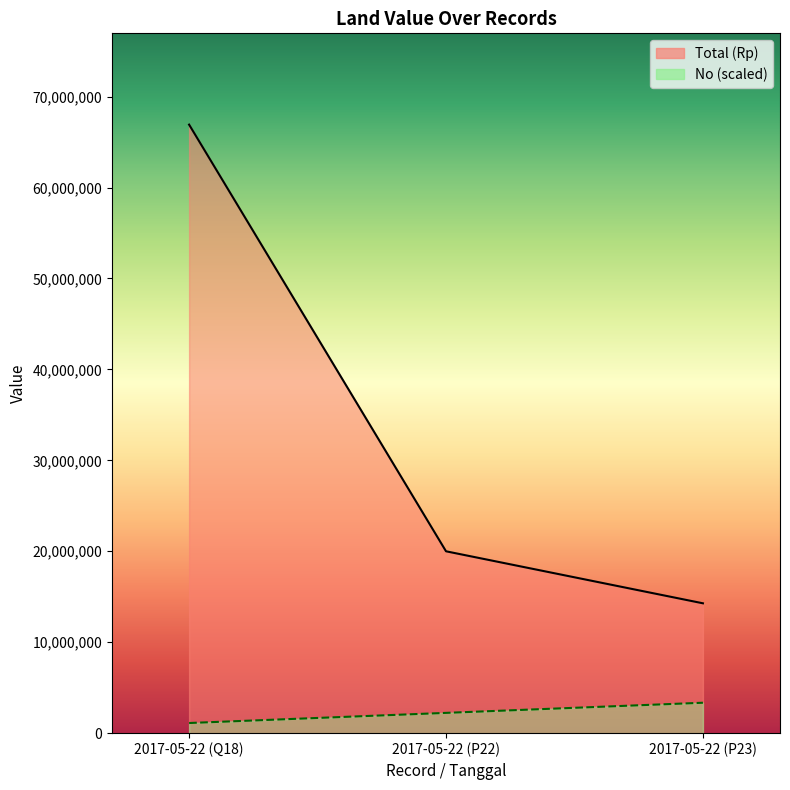

List the series in order of their overall mean, lowest first.

No, Total